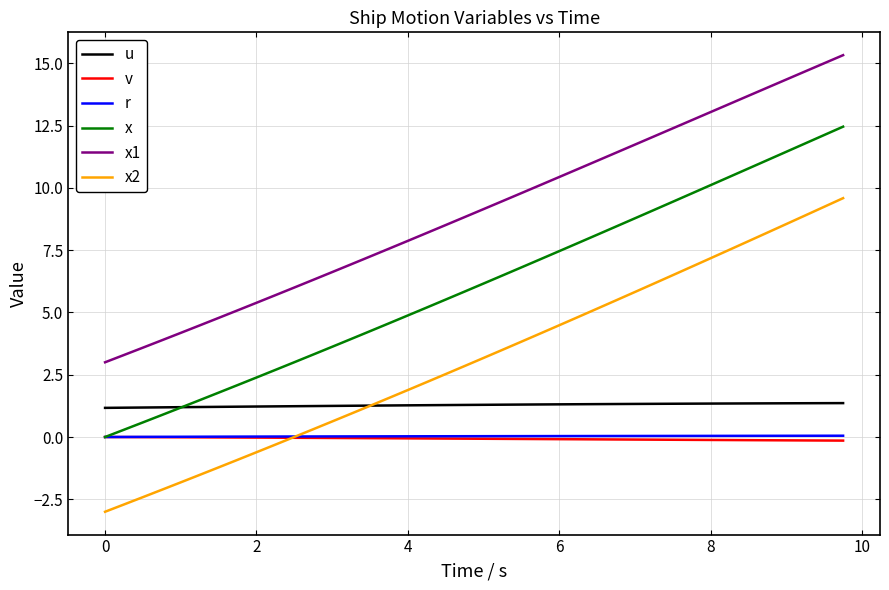

Which series has the largest total across all categories?

x1